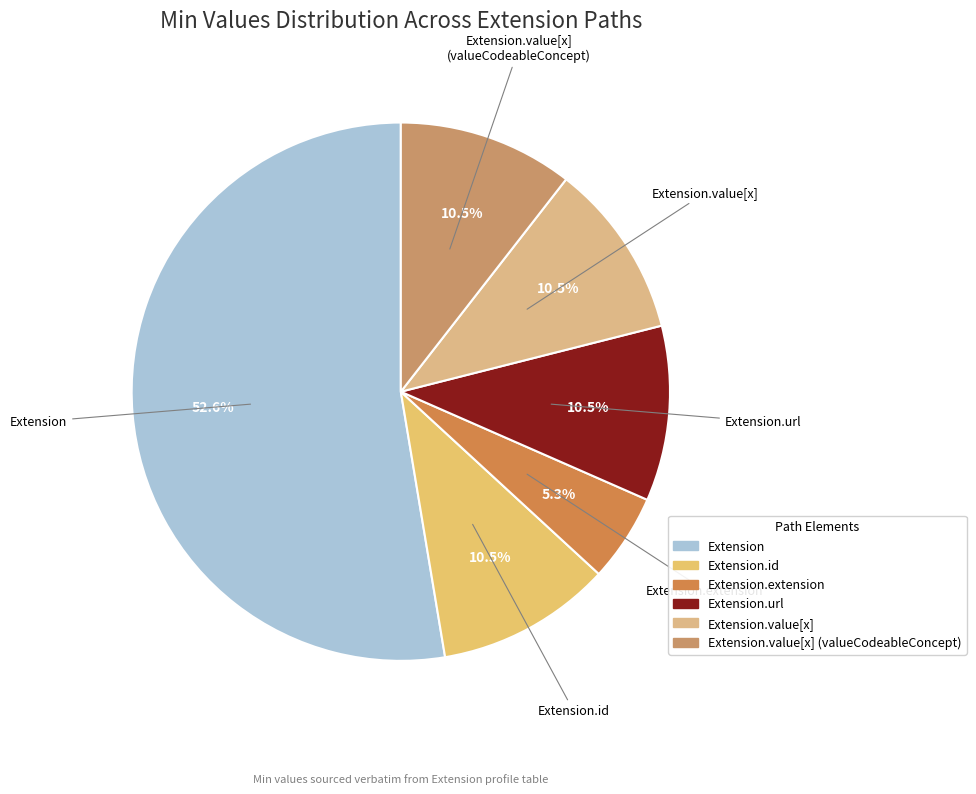

Count the number of slices in the pie.

6